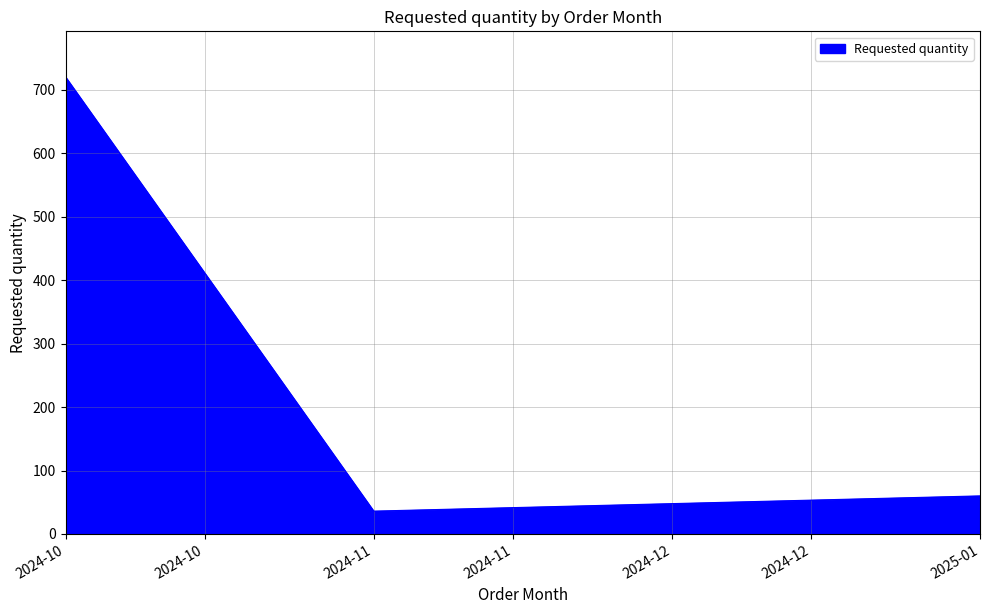

Where is the data nearest to the value 378?

2025-01